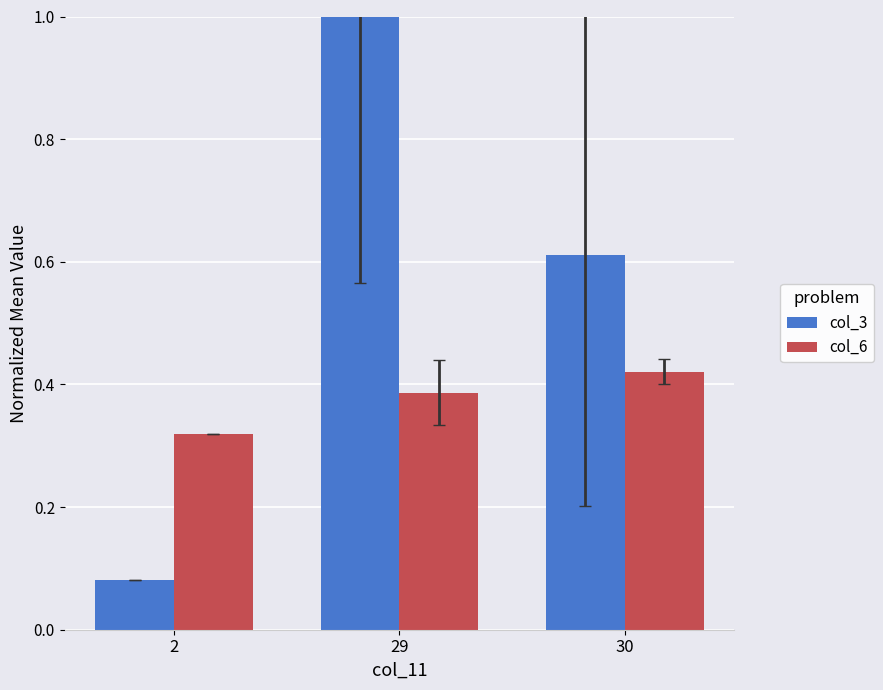

What is the difference between the maximum and minimum values in the col_3 series?

0.9